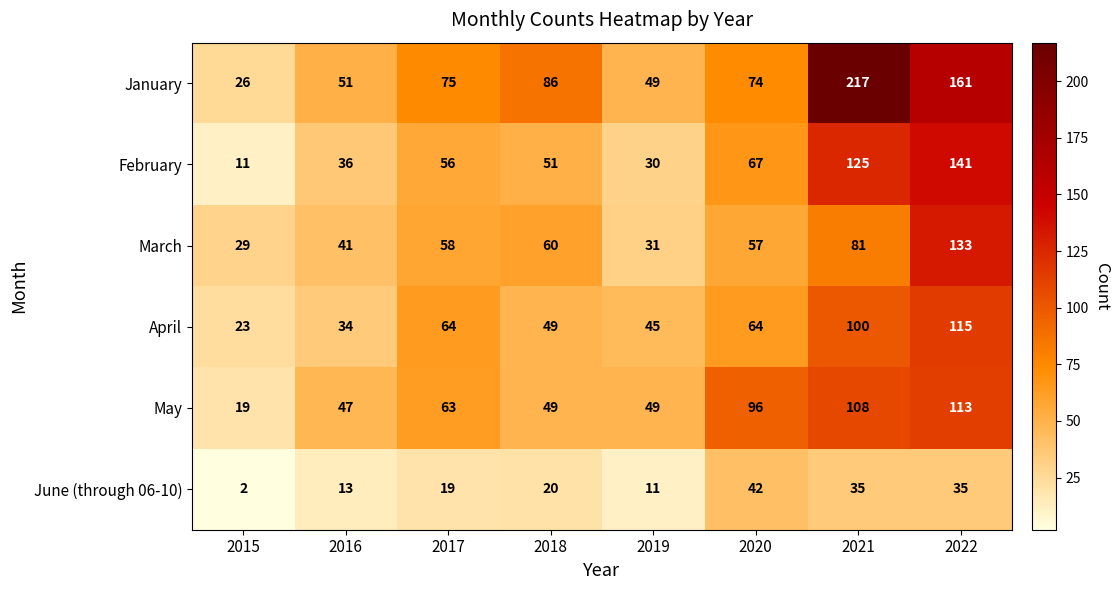

What is the approximate value of January at 2016, to the nearest 10?

50